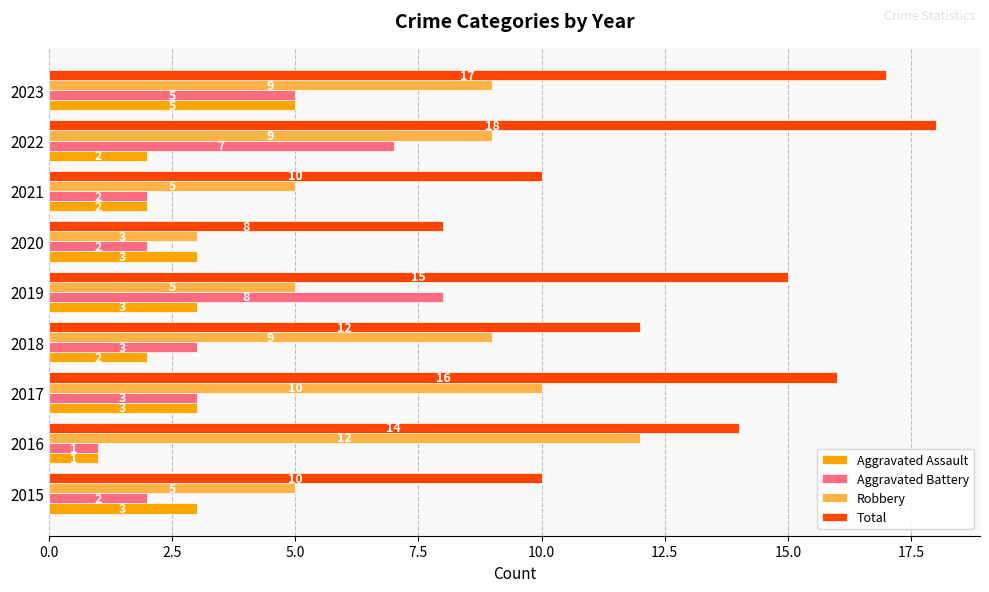

What is the total value across all series at 2016?

28